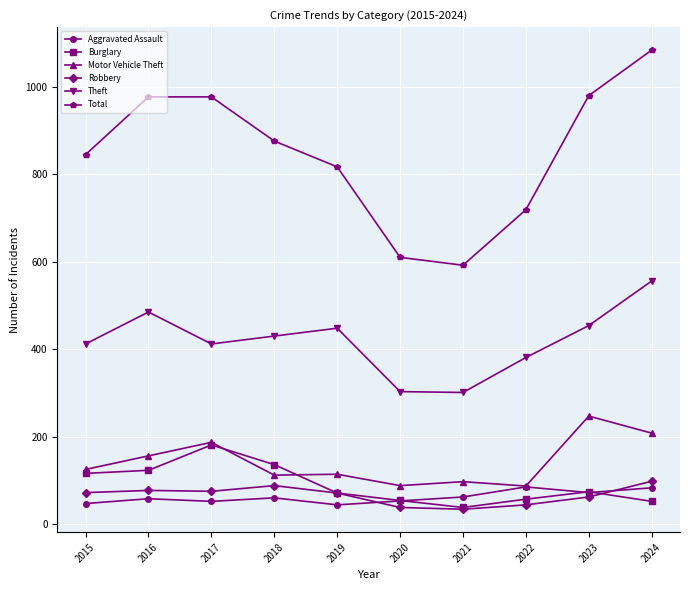

True or false: Theft and Robbery intersect in this chart.

False